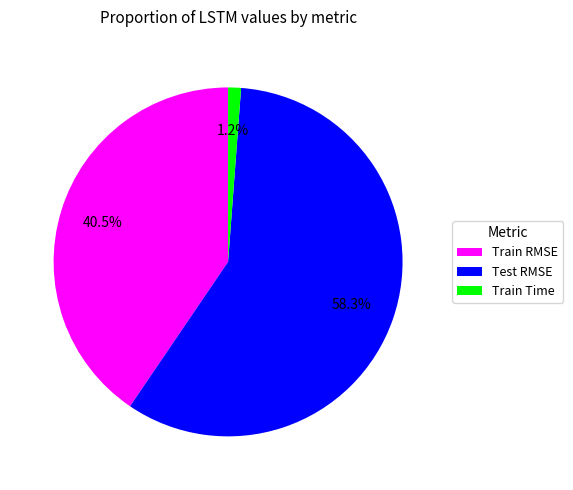

Does any single category account for the majority?

Yes